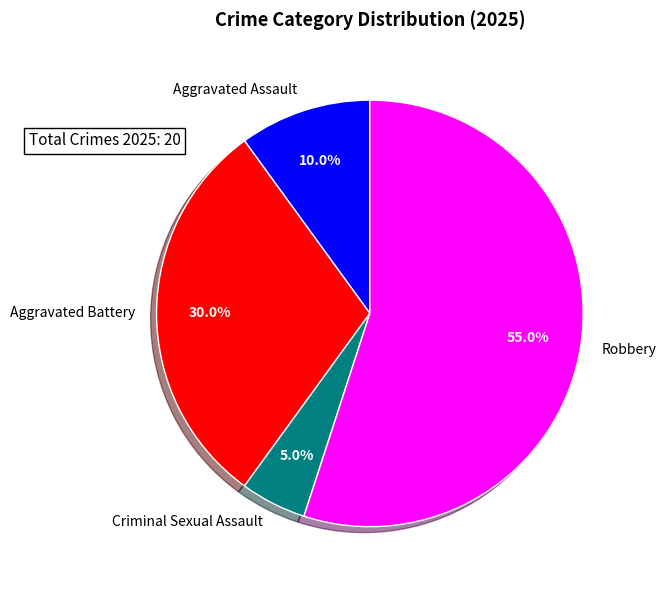

Which category has the smallest portion of the pie?

Criminal Sexual Assault